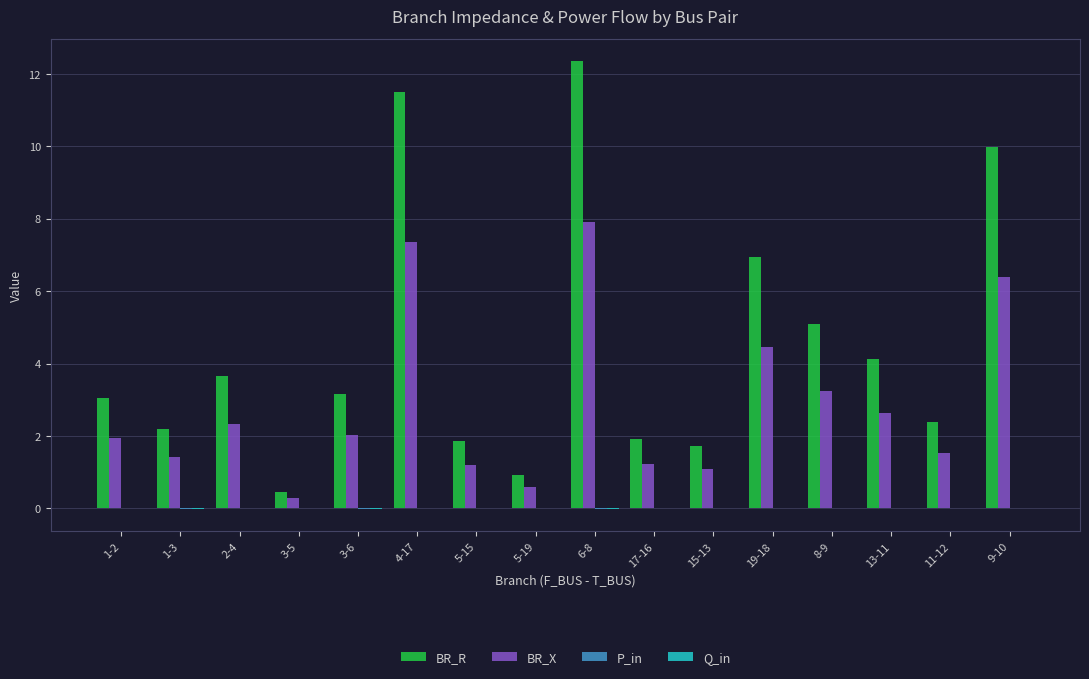

How many series are shown in this chart?

4